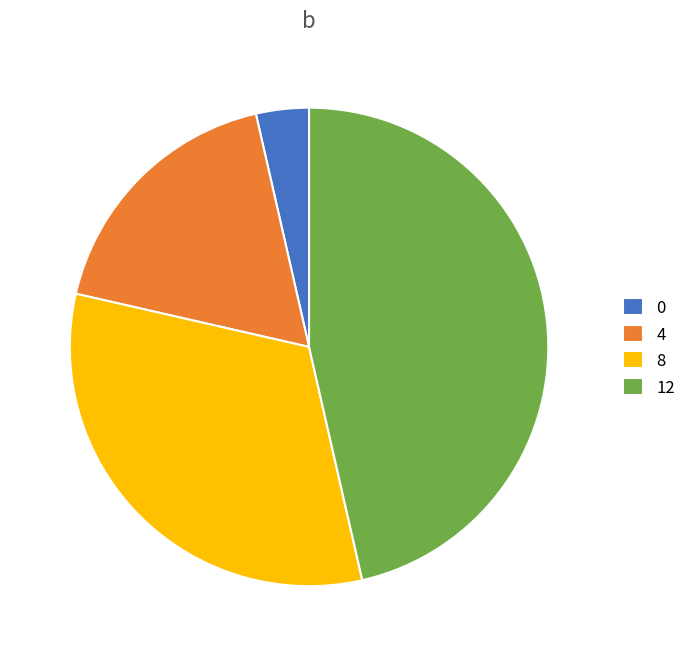

How many slices are in this pie chart?

4